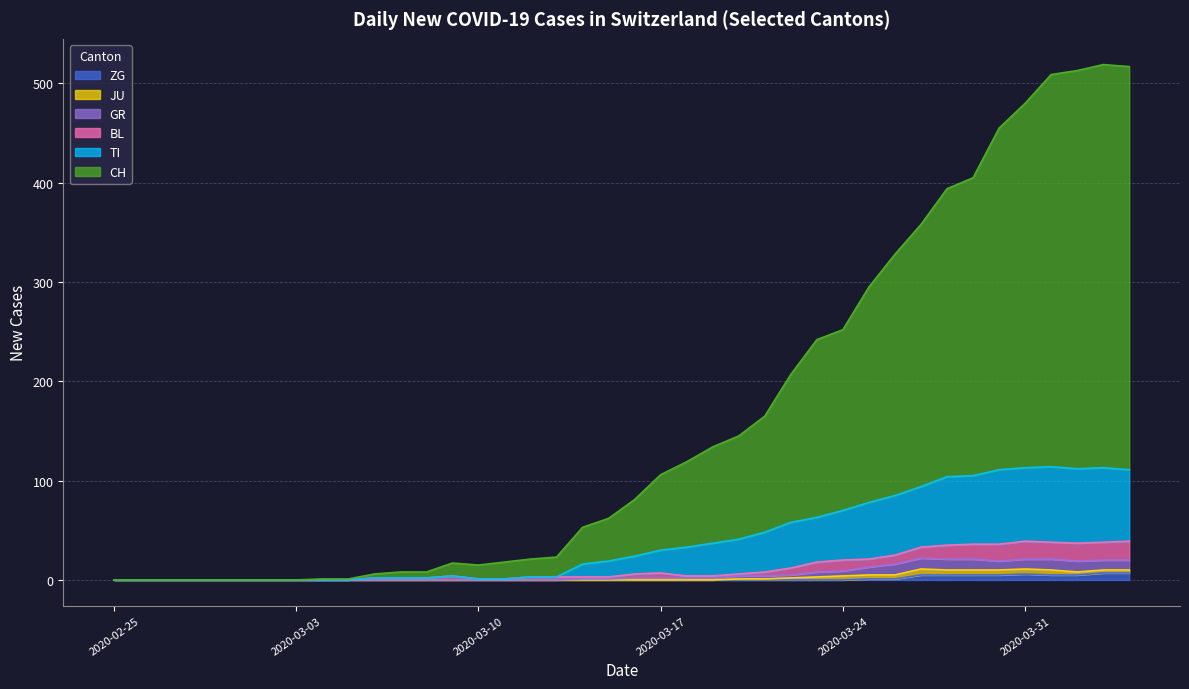

Which series has the largest total across all categories?

CH